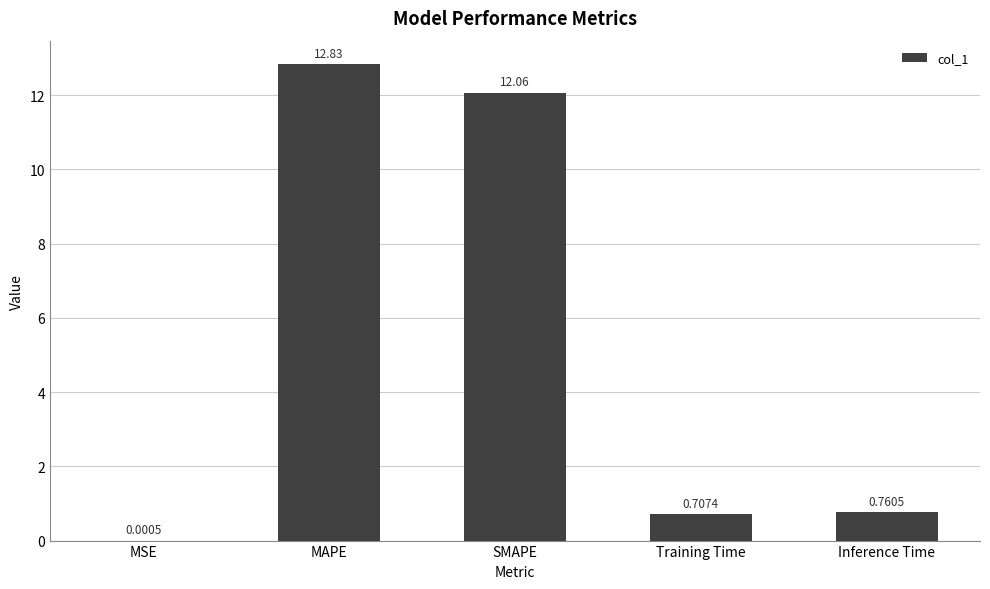

At which label is the value closest to 6?

Inference Time